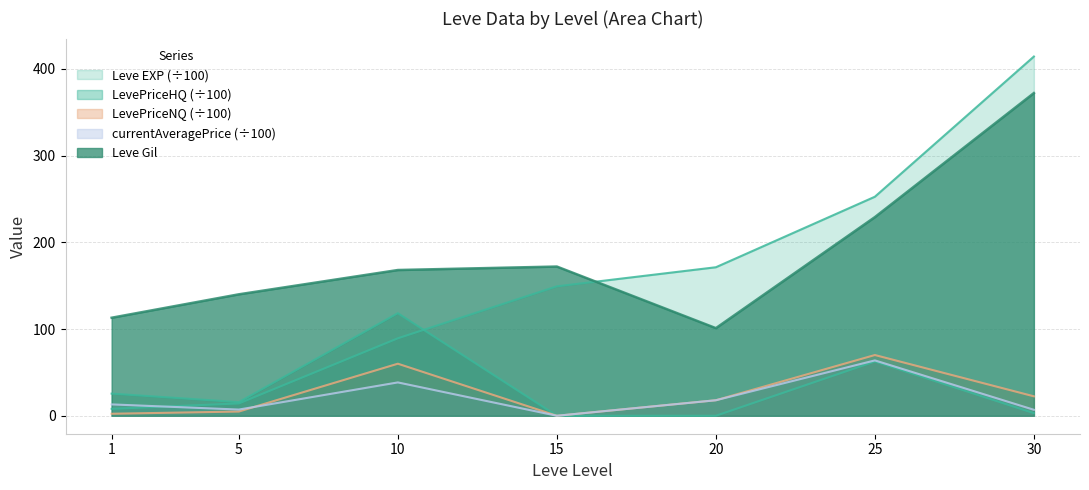

Which series has the largest total across all categories?

Leve Gil